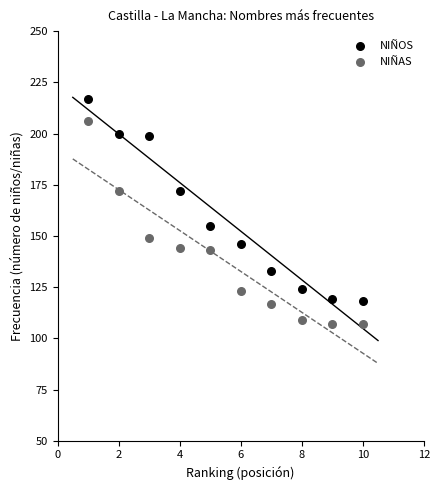

Across all series, what Y value is closest to 162?

155